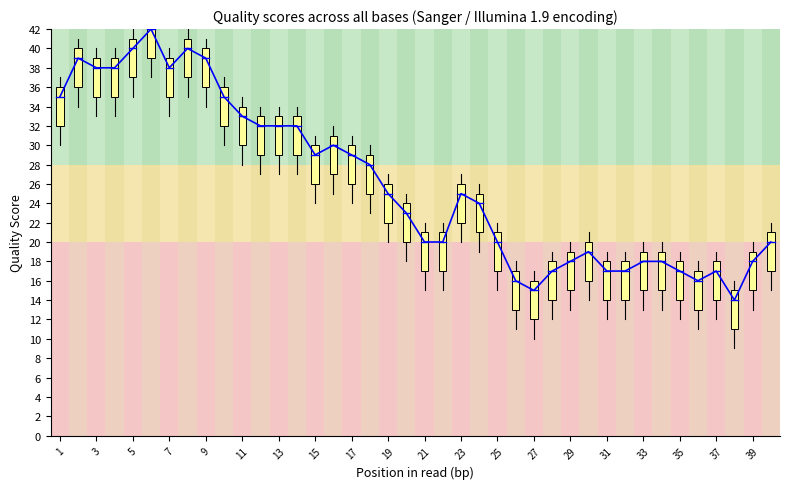

What is the smallest value displayed?

14